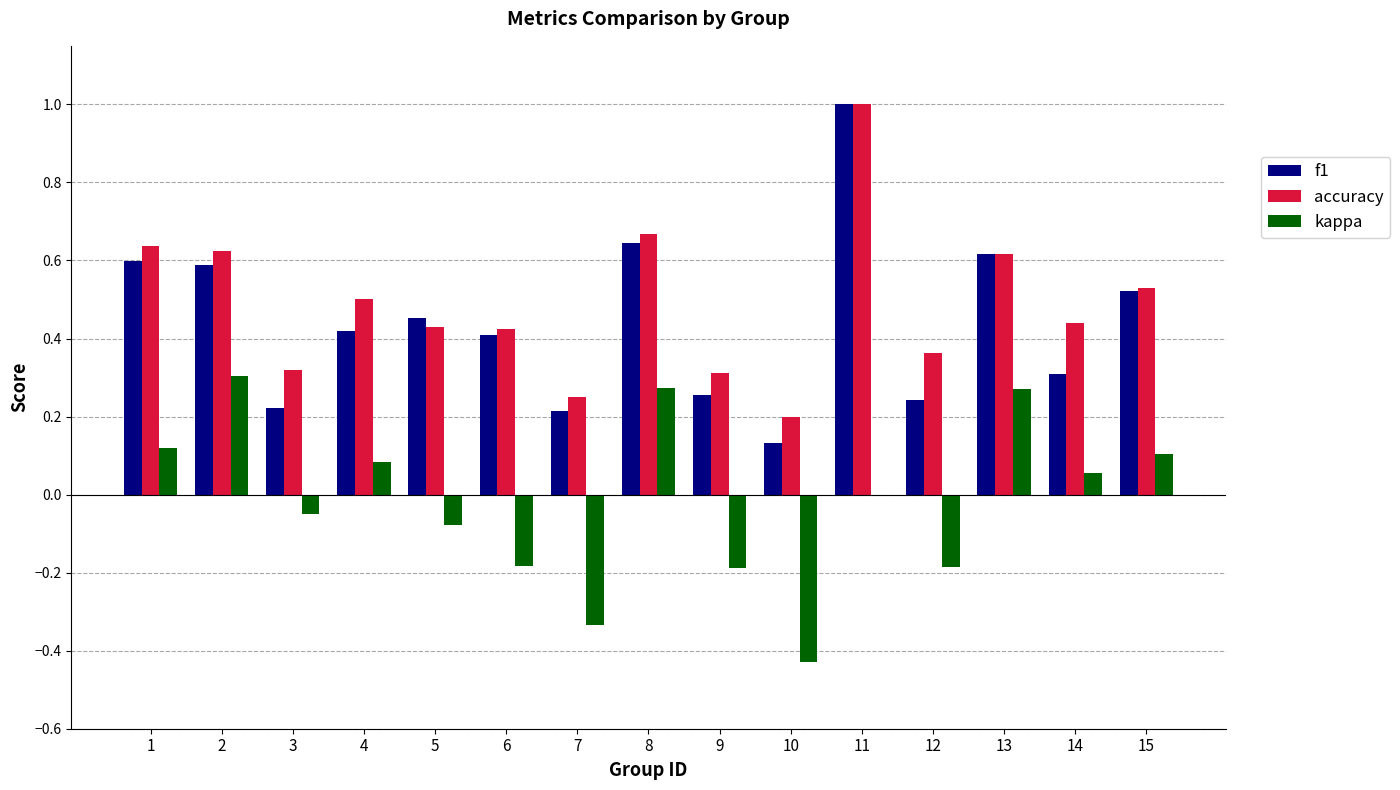

True or false: accuracy has a value of 0.2 at 7.

True